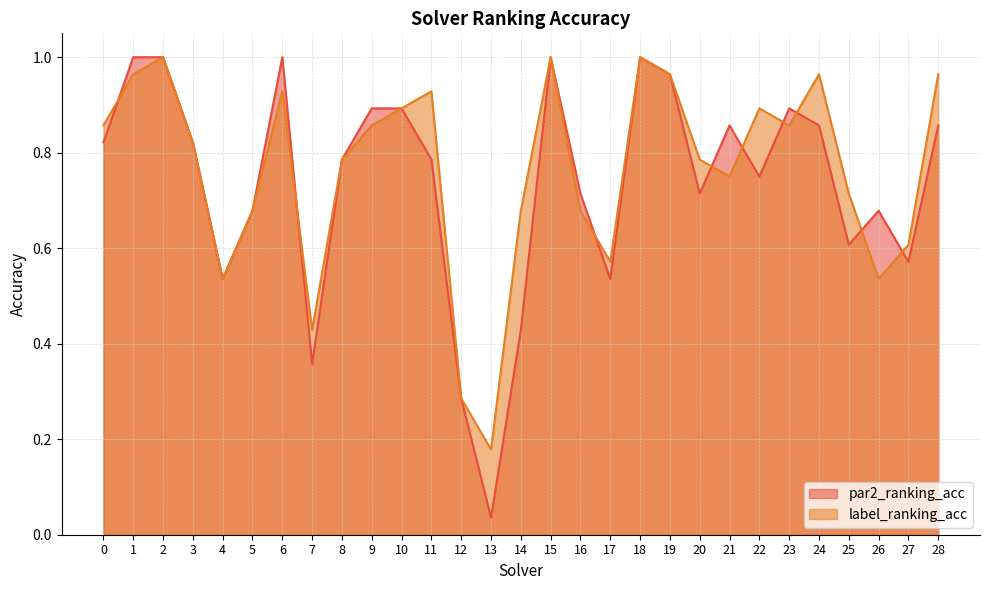

List the series in order of their overall mean, lowest first.

par2_ranking_acc, label_ranking_acc